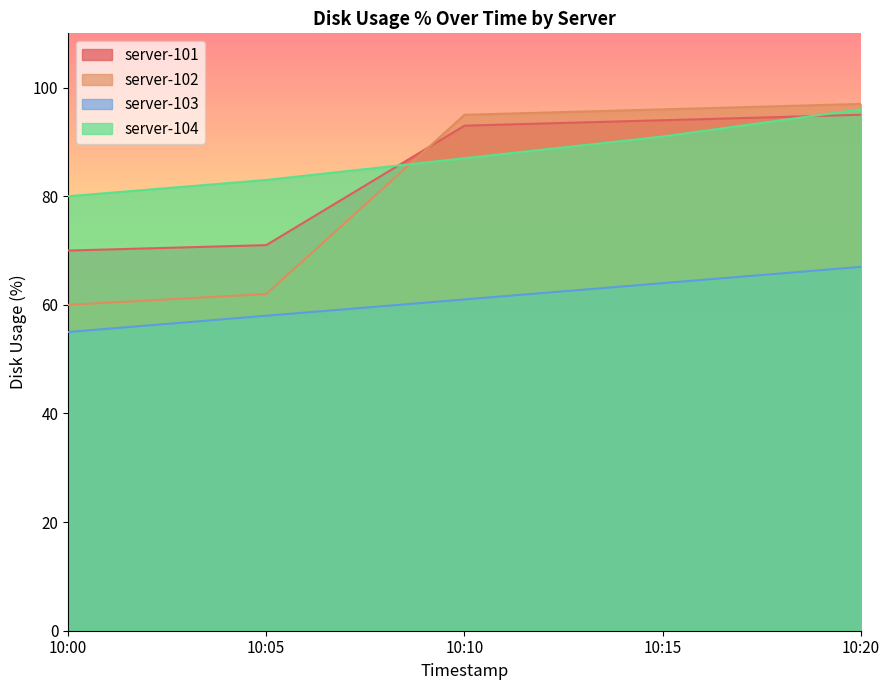

Between 10:05 and 10:15, which is larger?

10:15